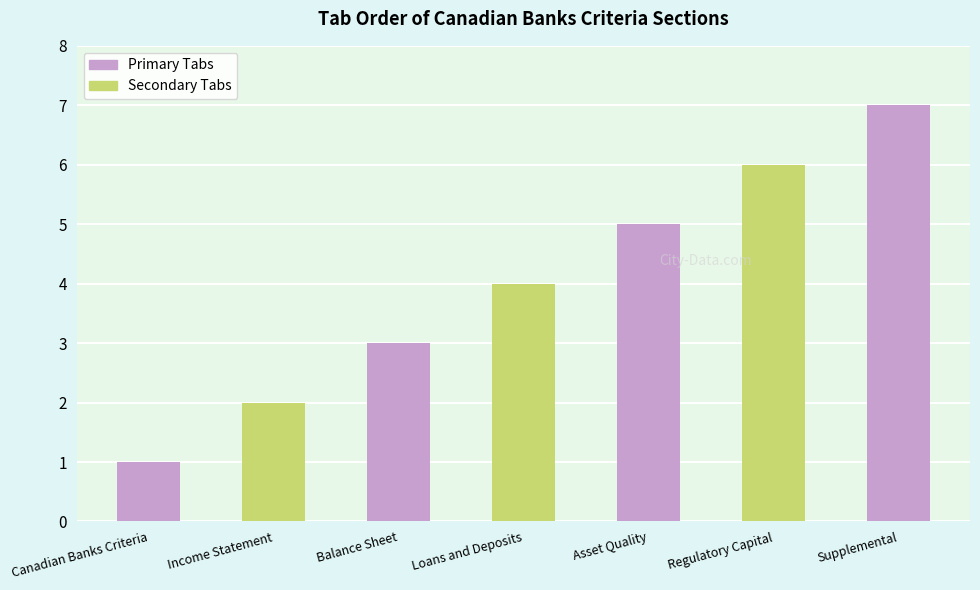

Which label corresponds to the largest value in the chart?

Supplemental